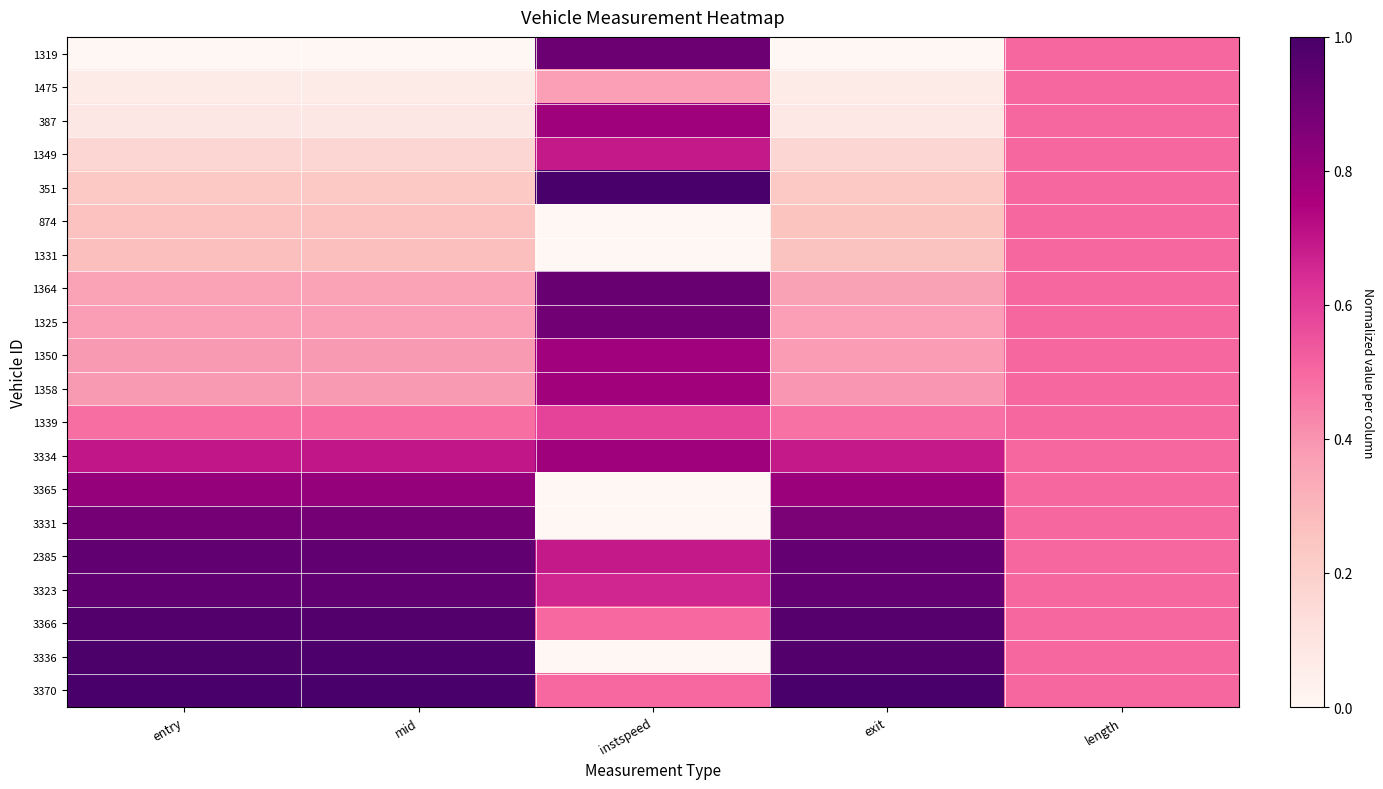

How many distinct data groups are displayed?

20